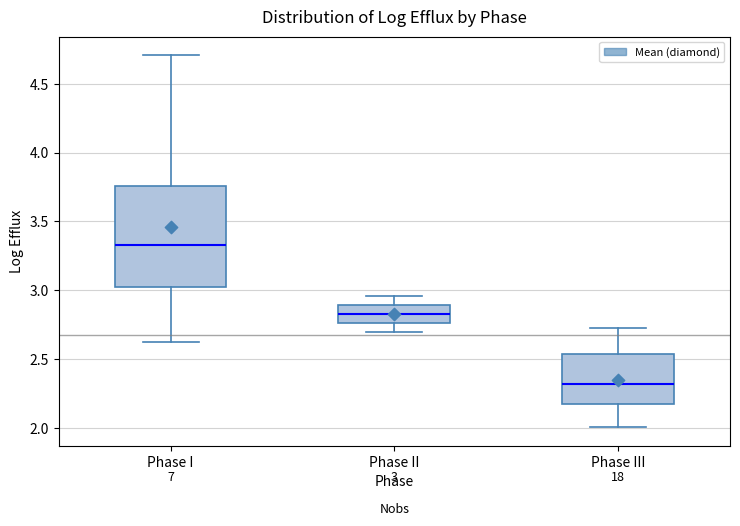

Which box's median line is the highest?

Phase I